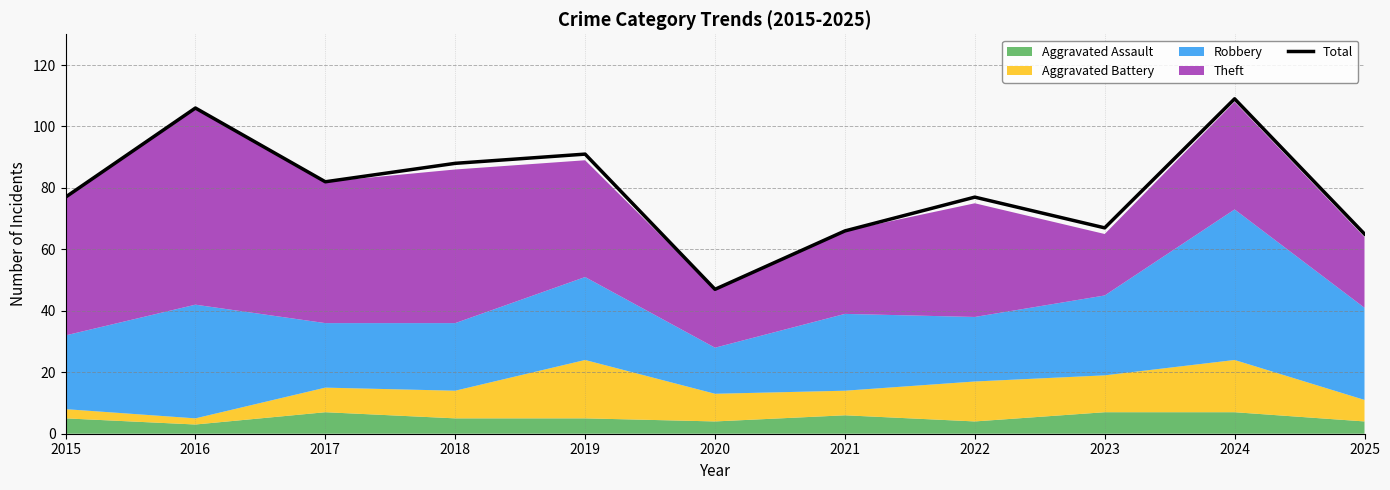

List the labels in order of value, smallest first.

2020, 2025, 2021, 2023, 2015, 2022, 2017, 2018, 2019, 2016, 2024